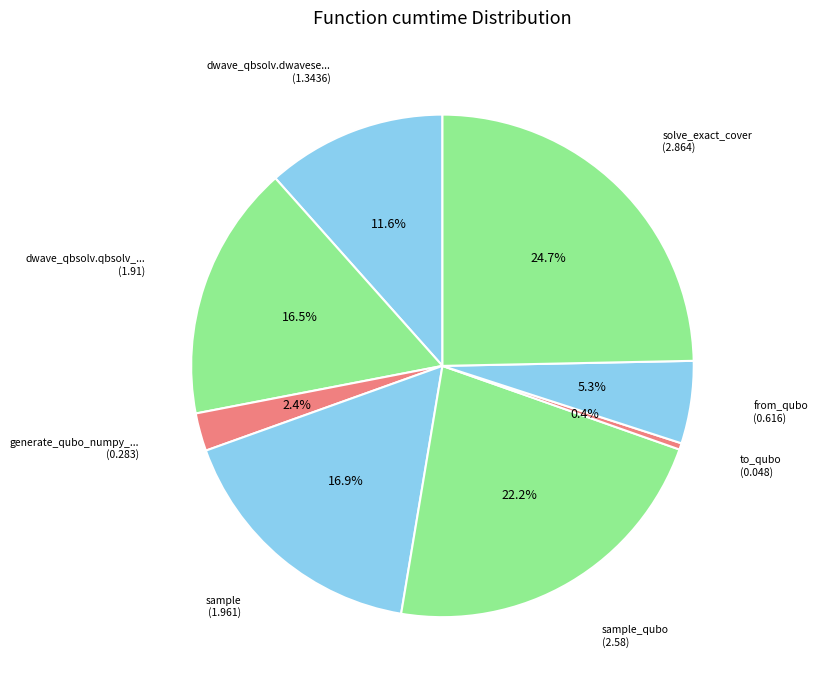

To the nearest percent, what is the difference between the largest and smallest slice percentages?

24%